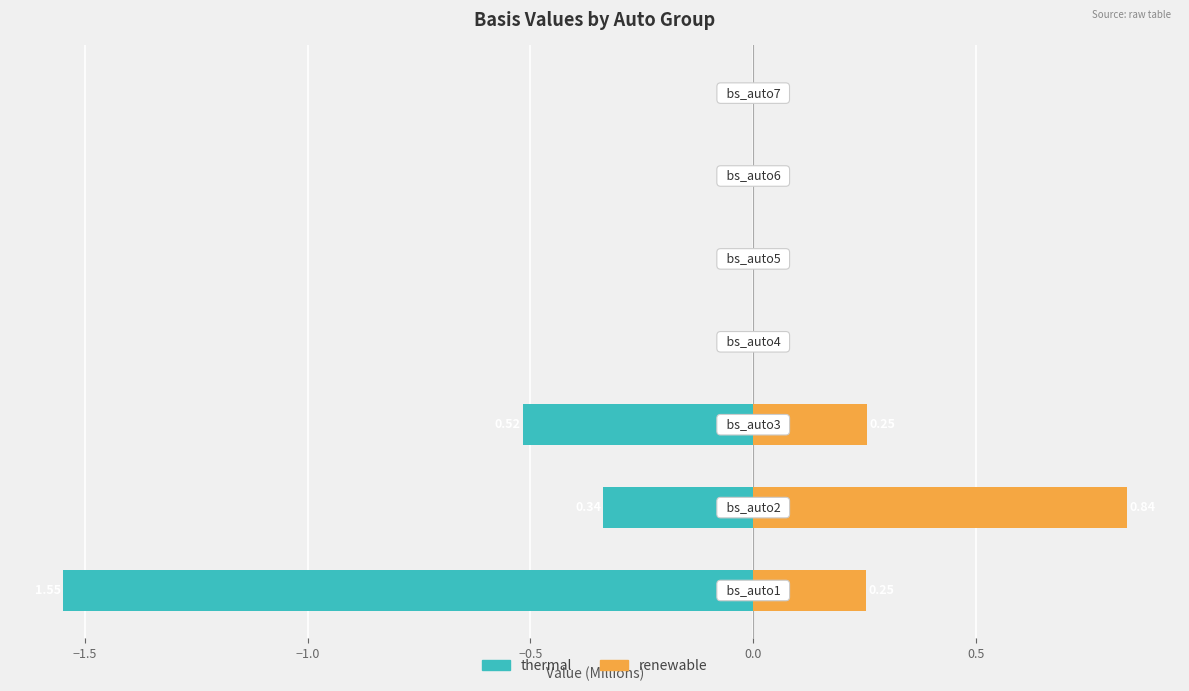

What is the value of the thermal bar at the 1st from the left?

-1.5